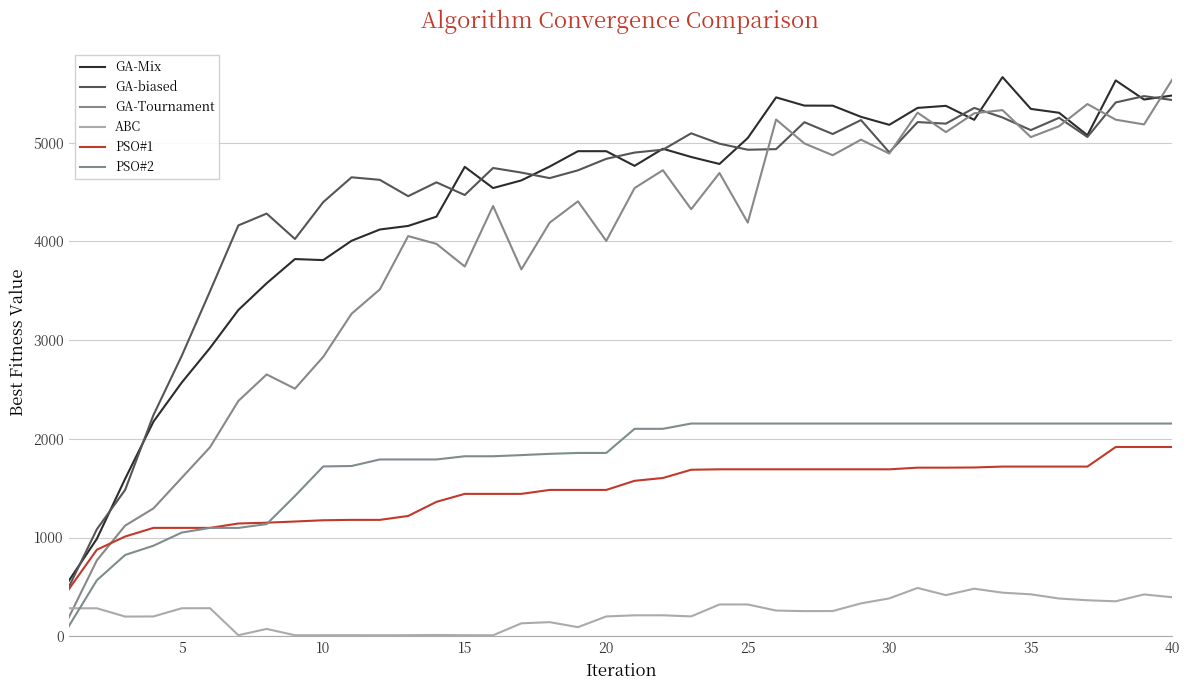

What is the average value of the GA-Tournament series?

3918.2